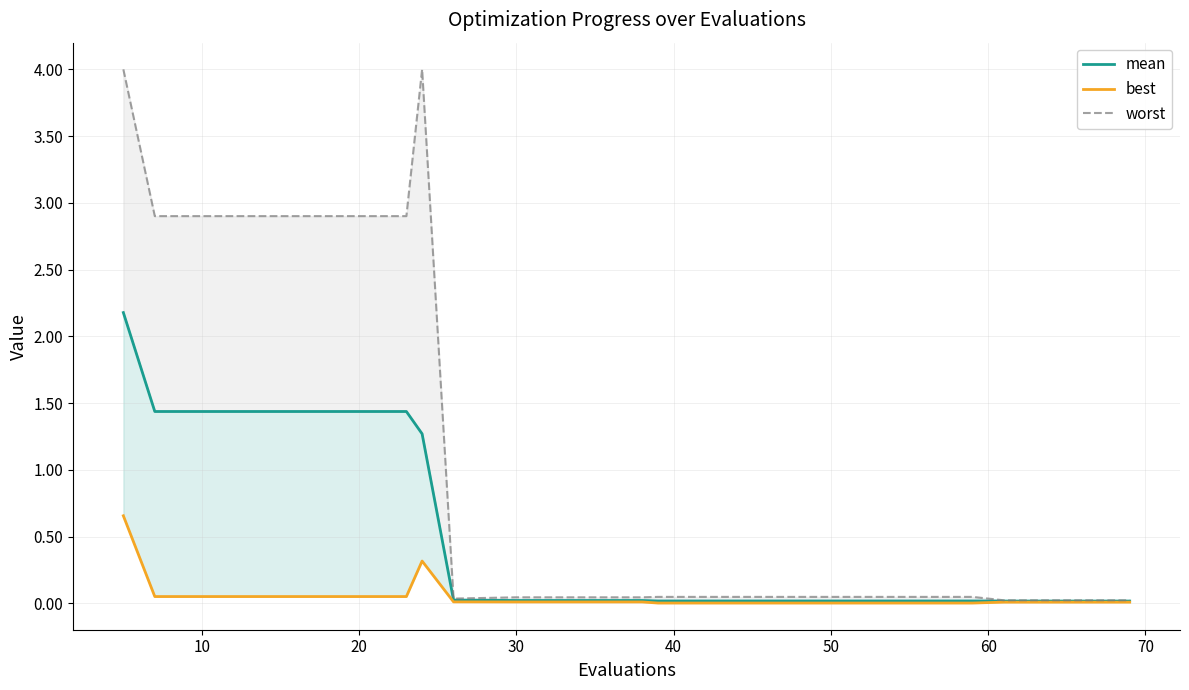

What is the highest value of the worst series?

4.0